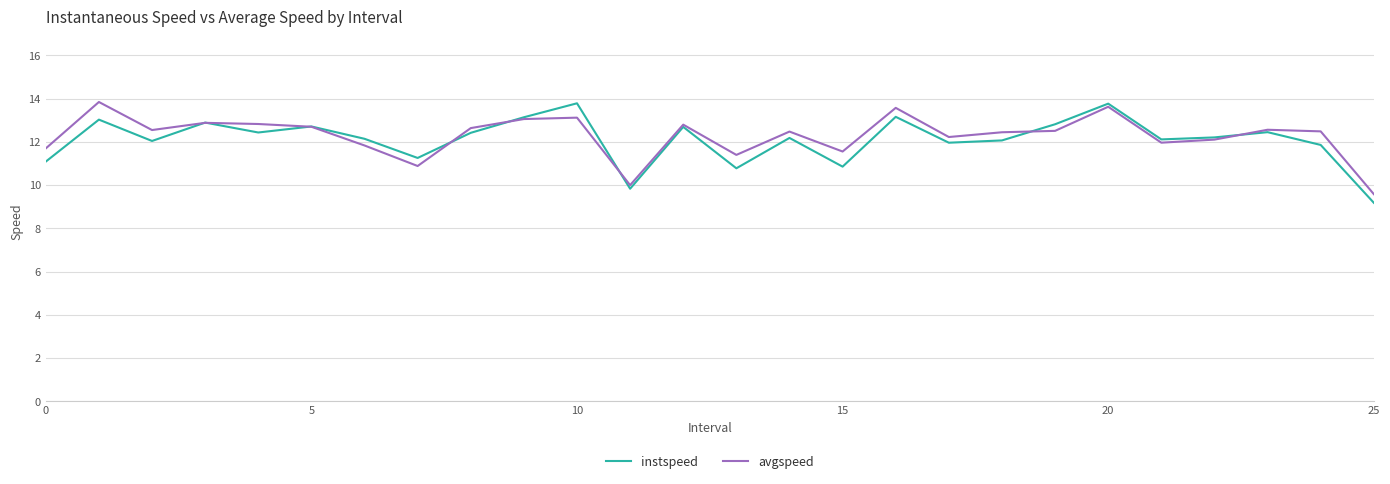

What is the smallest value displayed?

9.2